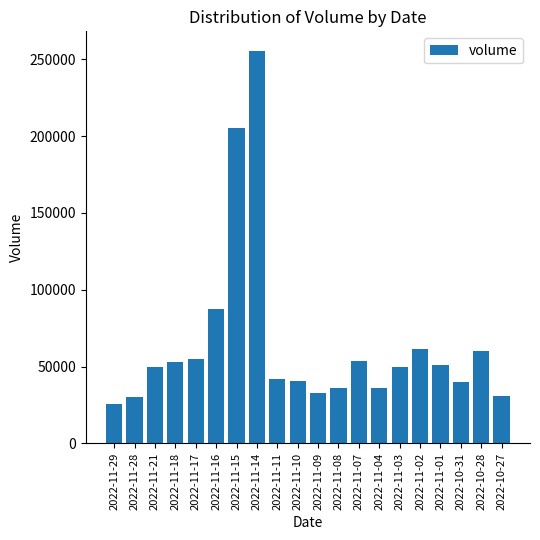

The value at 2022-11-01 is 10905. True or false?

False